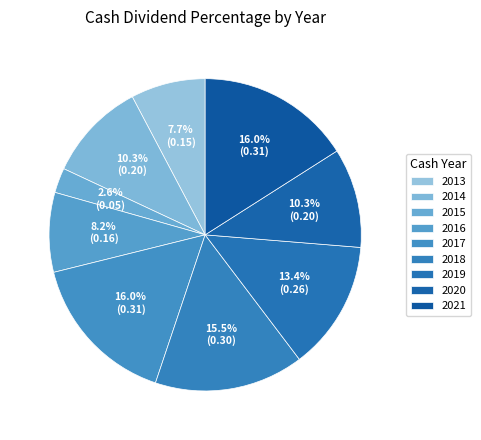

True or false: 2017 accounts for 1% of the total.

False